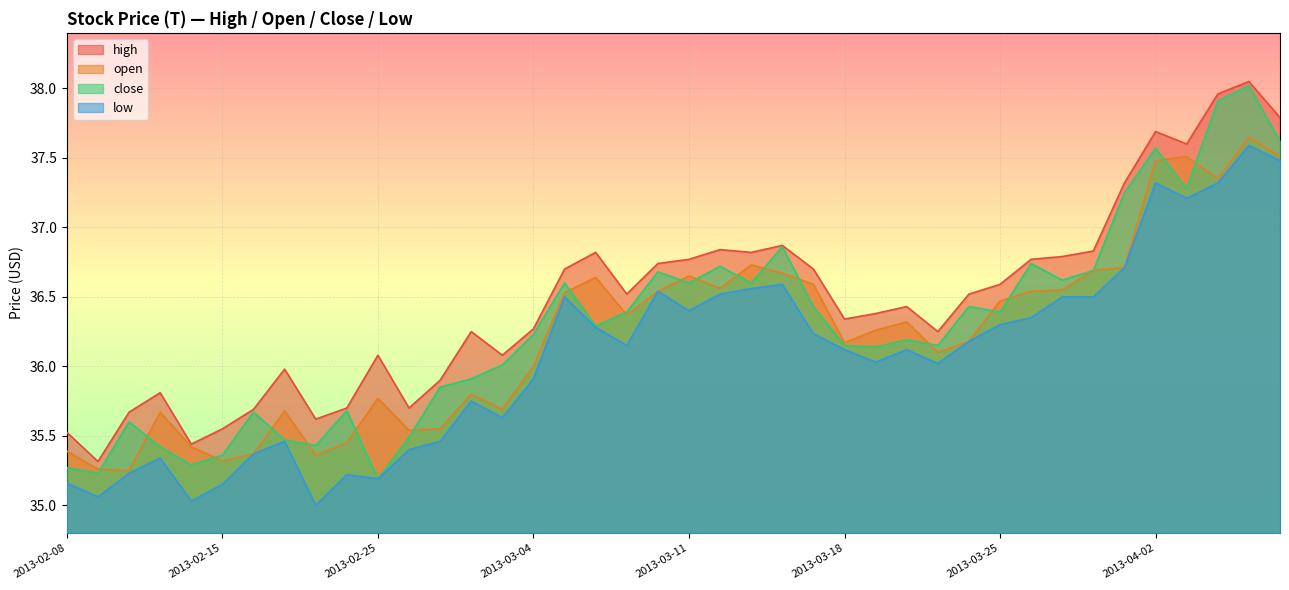

What is the approximate value of low at 2013-03-26?

36.4